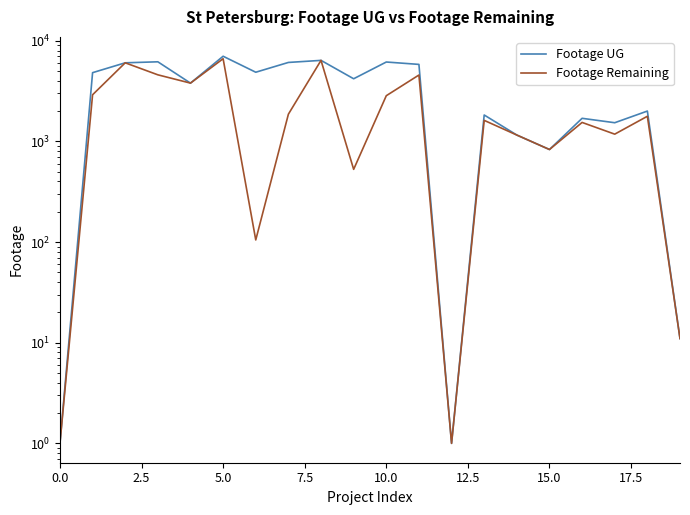

What is the sum of all Footage Remaining values?

48390